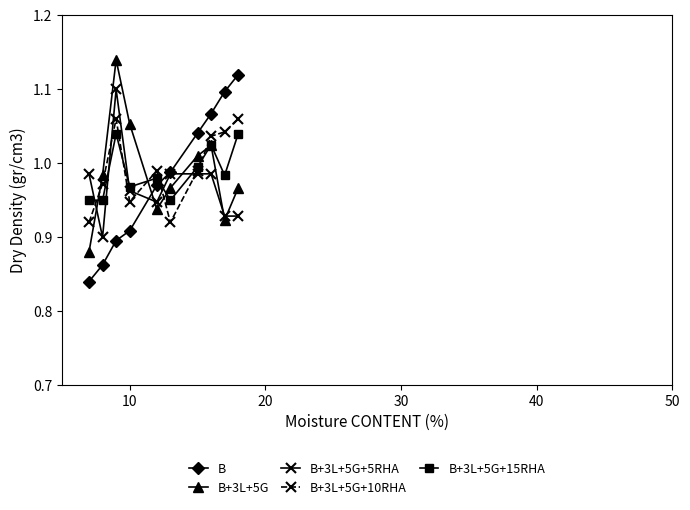

At how many categories does at least one series exceed 1?

6